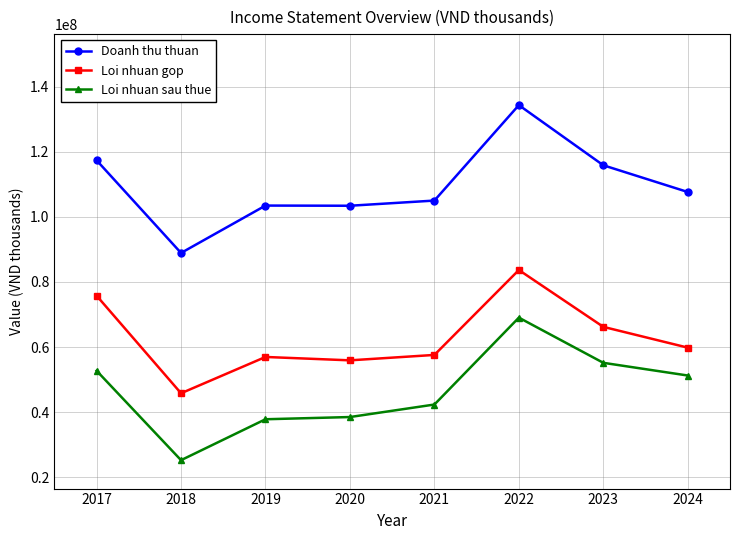

How many lines are shown in the chart?

3